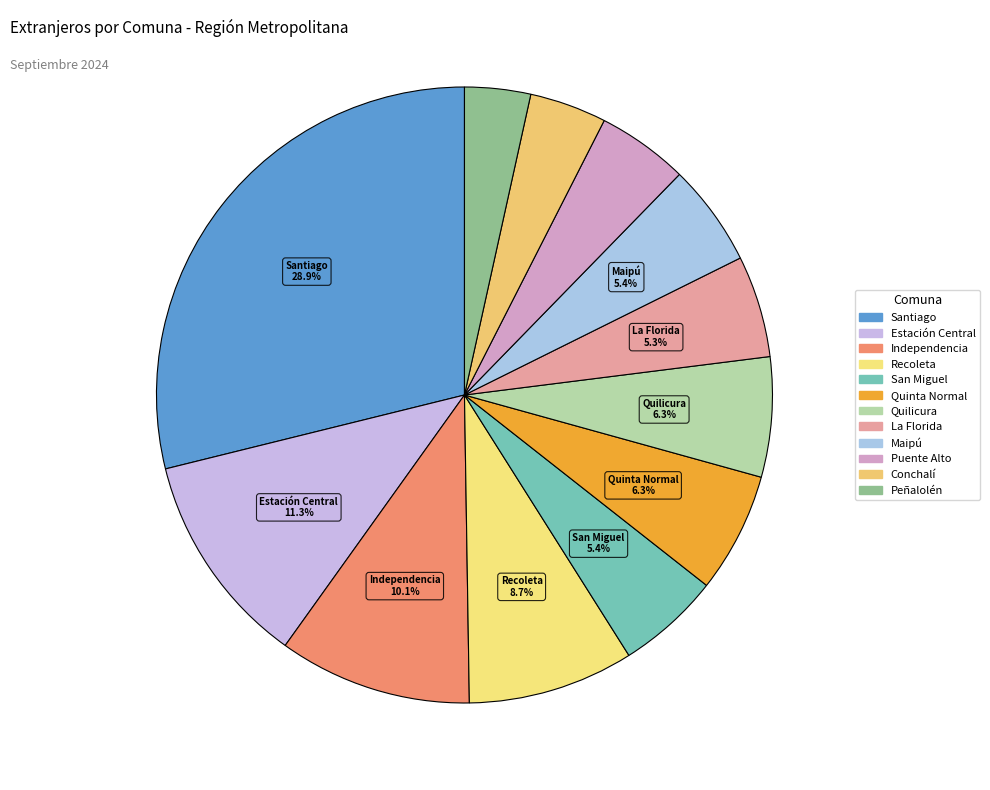

To the nearest percent, what portion does Recoleta represent?

9%